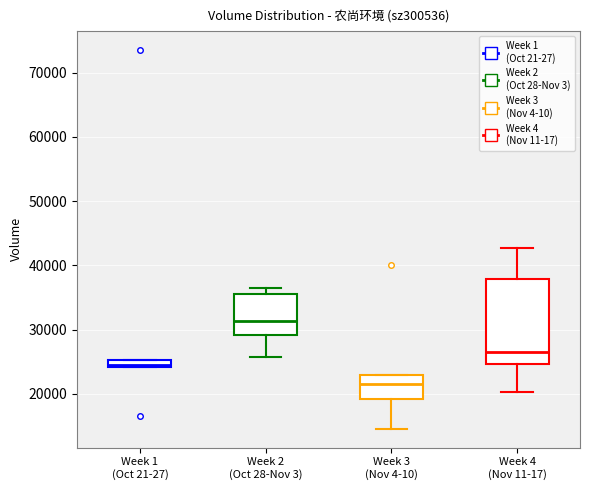

Where does the lower whisker of the box for Week 2 (Oct 28-Nov 3) end on the y-axis? The values are not printed on the chart, so give them approximately, as read against the axis.

26000